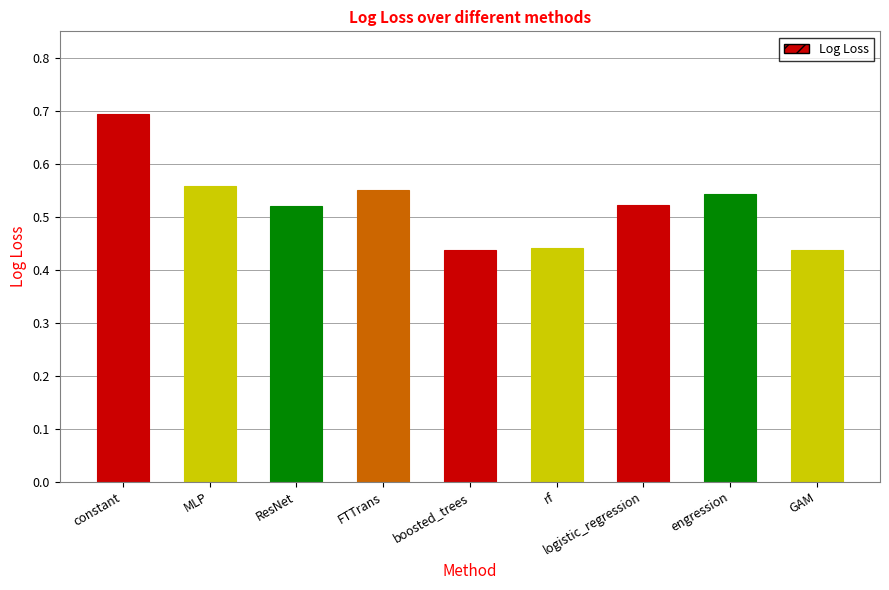

How many bars are there in total?

9